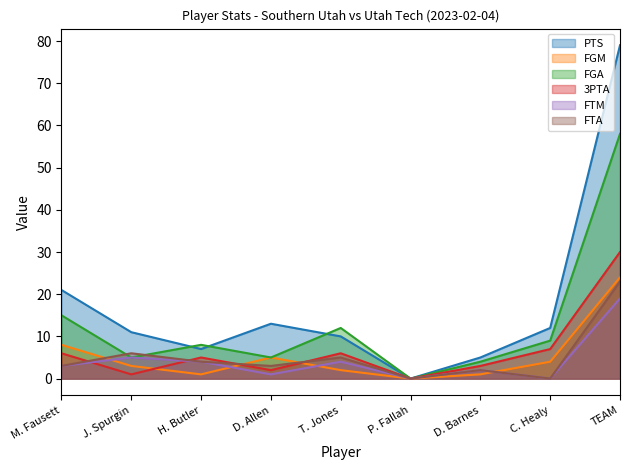

How many data points in FGM are less than 3?

4